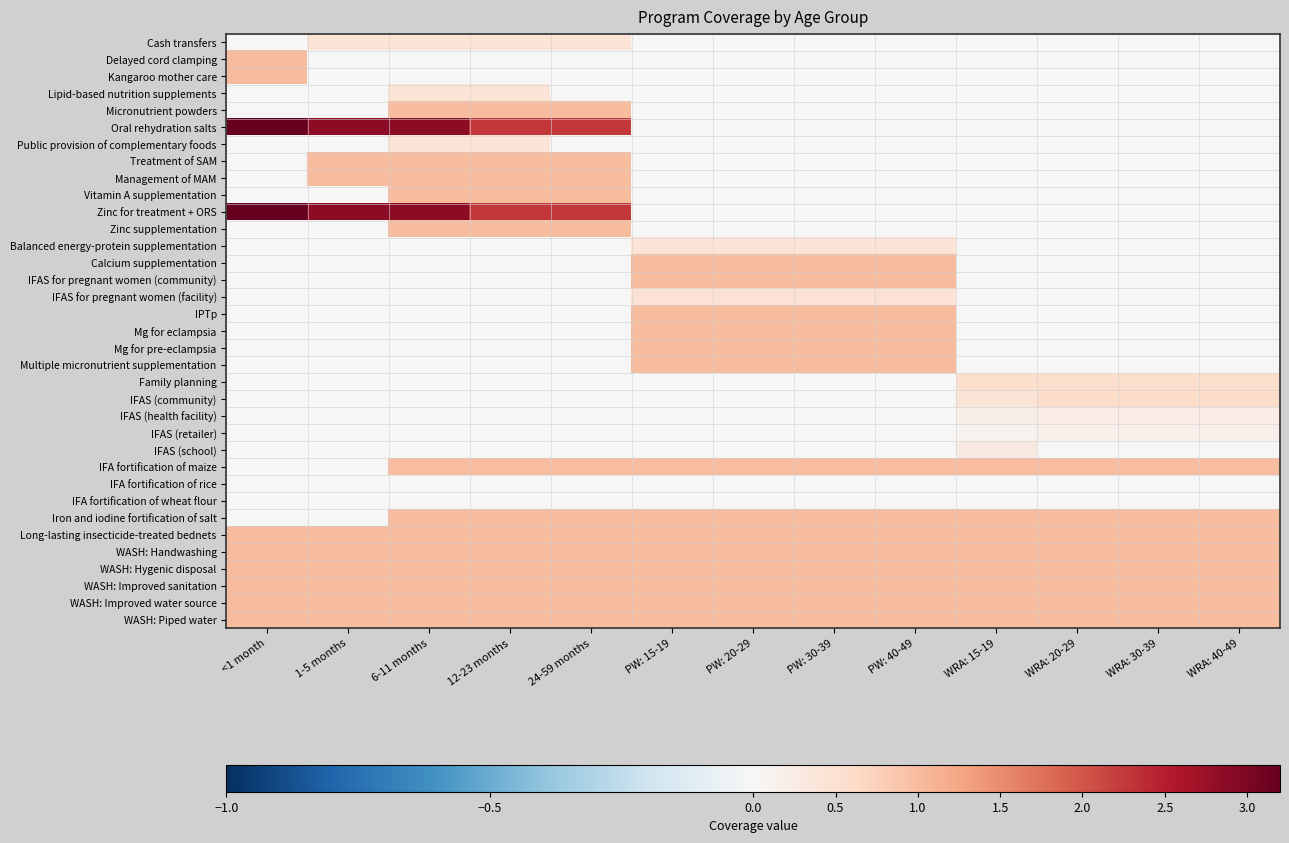

Which has a higher value, WRA: 40-49 or 1-5 months?

1-5 months